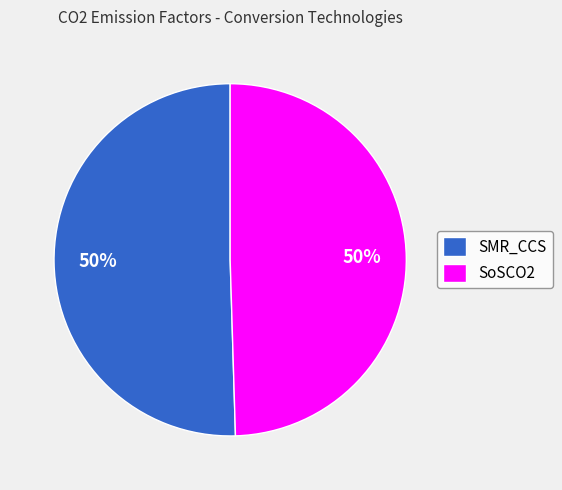

To the nearest percent, what is the average slice percentage?

50%